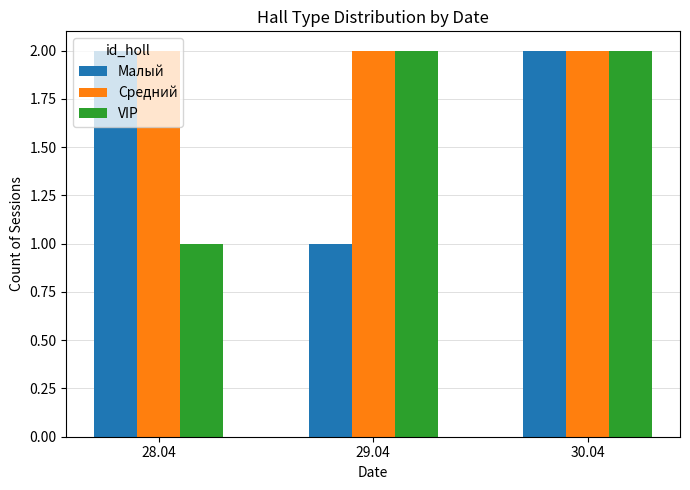

Which series has the largest total across all categories?

Средний